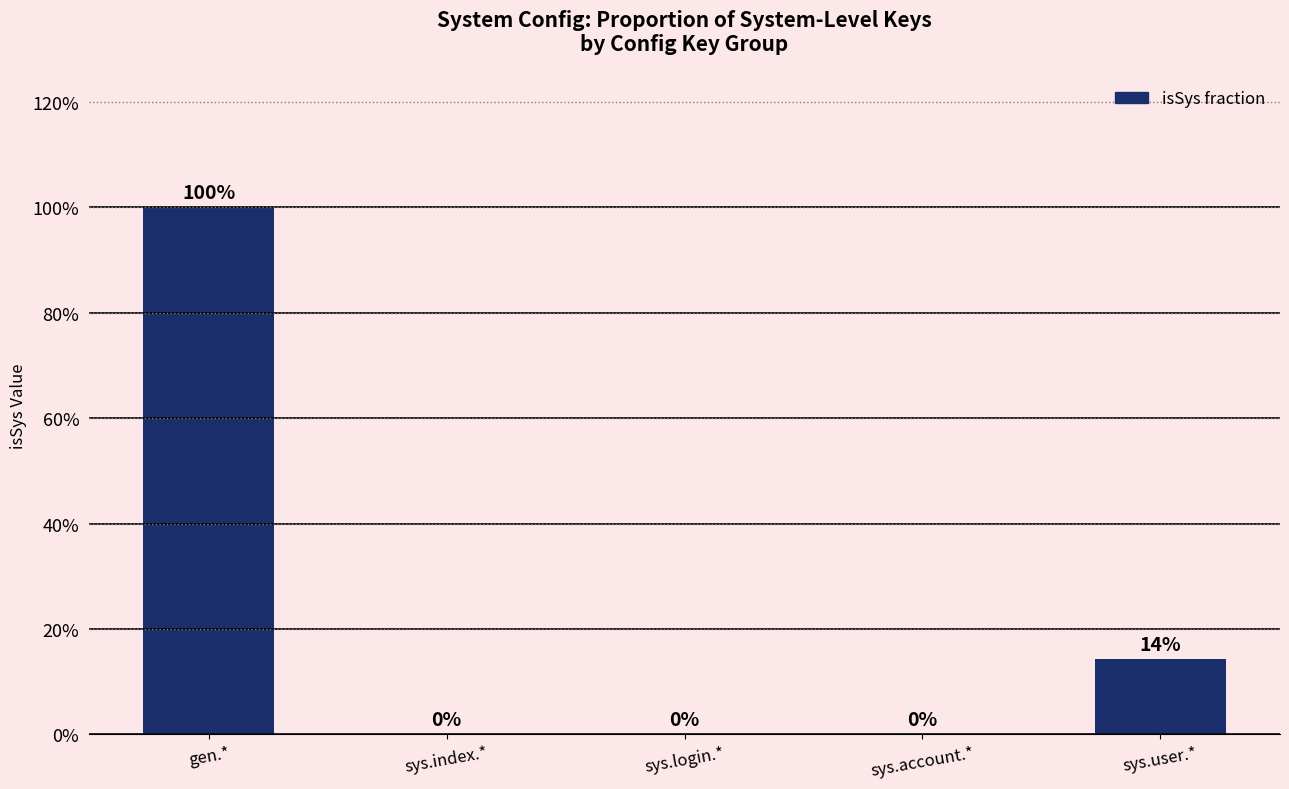

Are the bars horizontal?

No